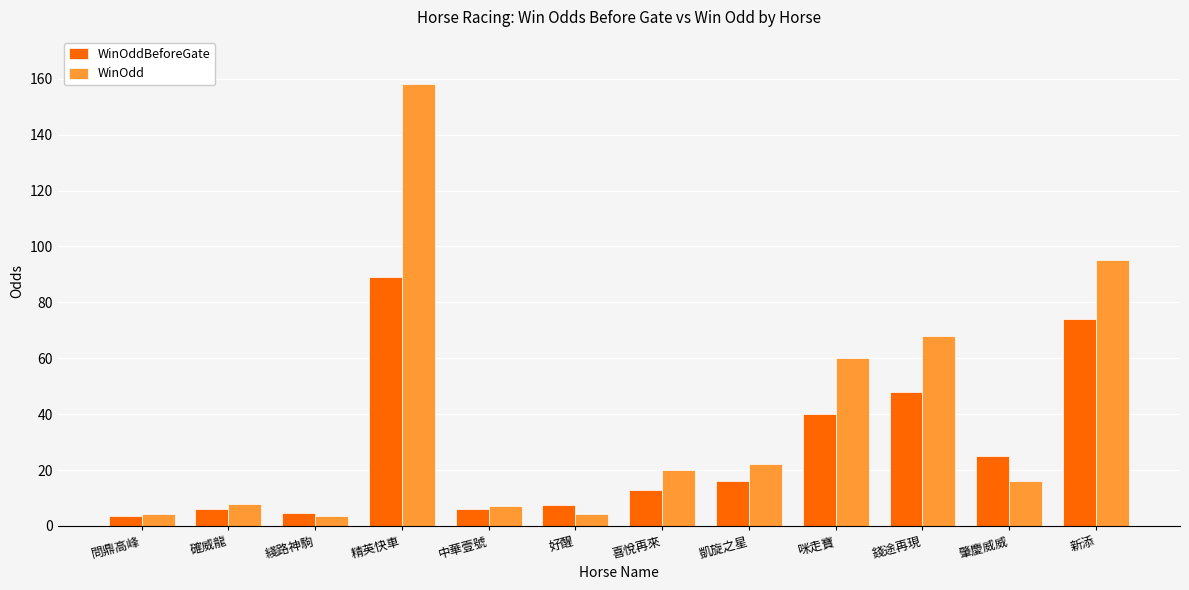

List the series in order of their overall mean, highest first.

WinOdd, WinOddBeforeGate